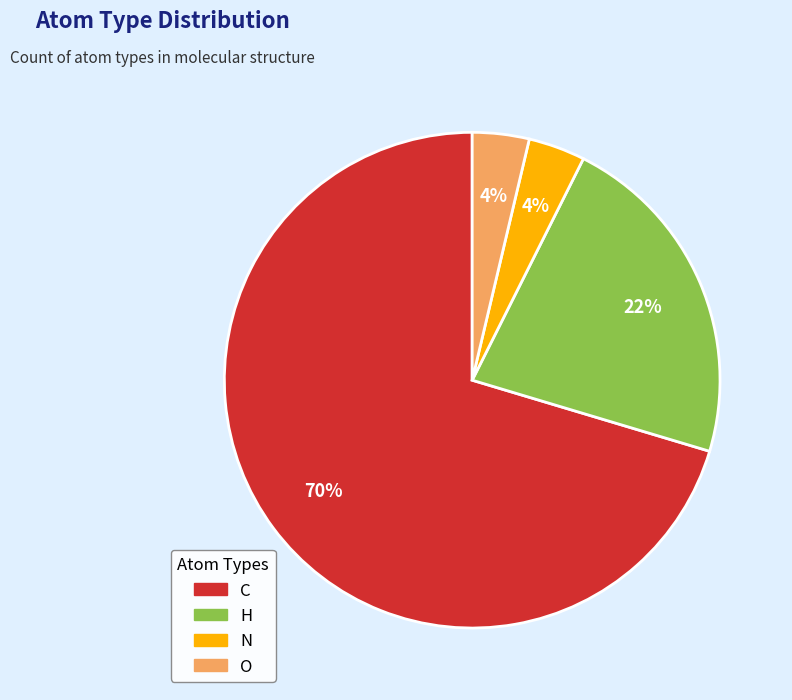

Combined, do N and H account for over 50%?

No